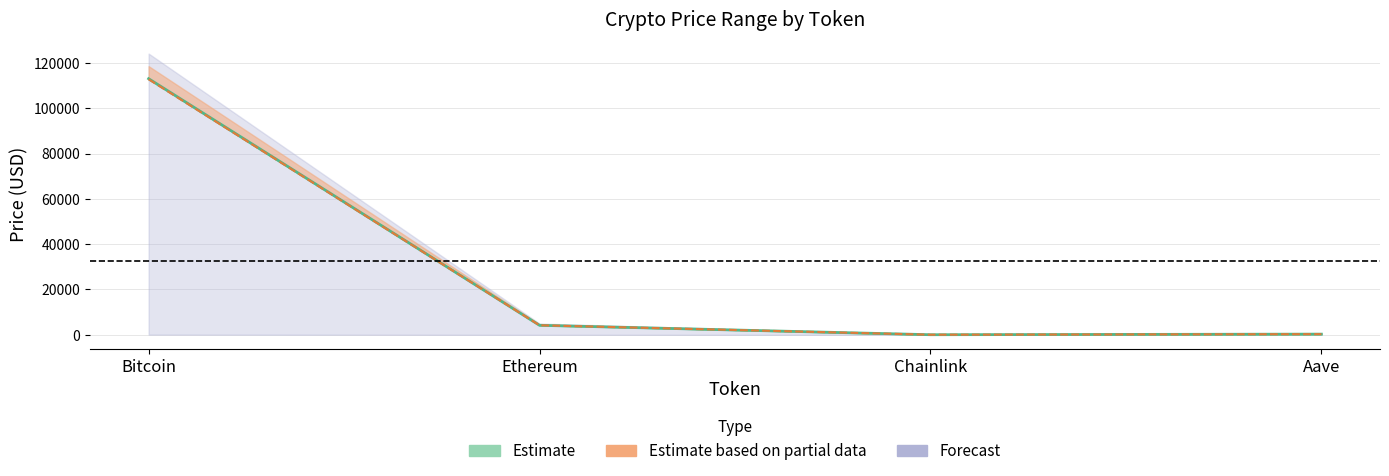

How many lines are shown in the chart?

2